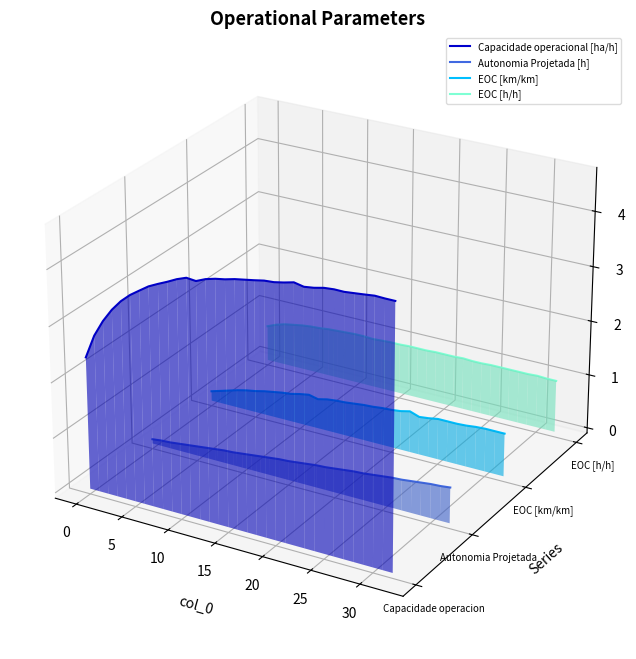

Is the value of Capacidade operacional [ha/h] at 18 greater than the value of EOC [h/h] at 19?

Yes